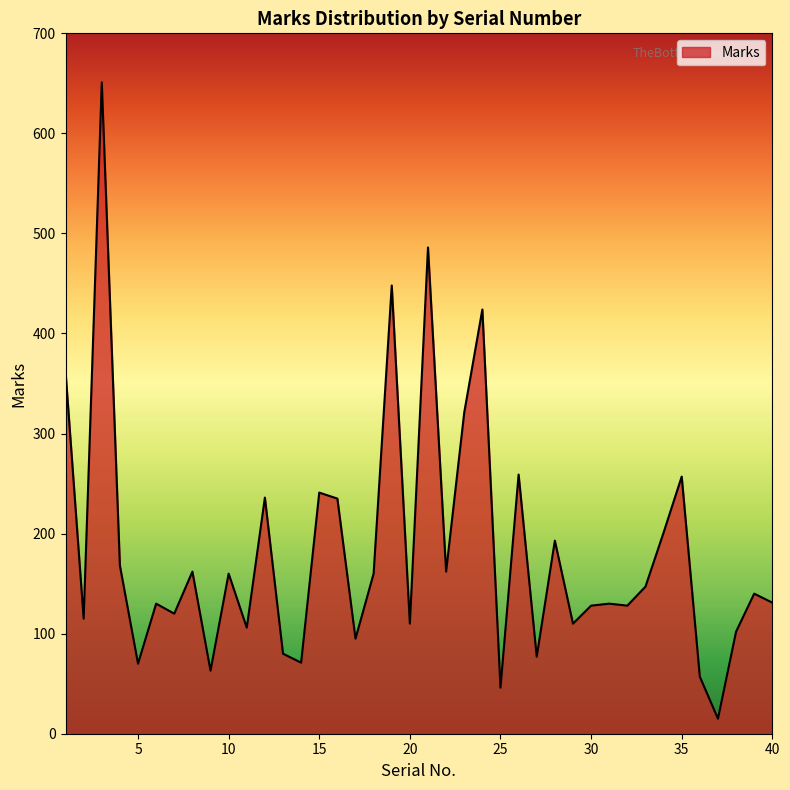

What is the maximum value shown in the chart?

651